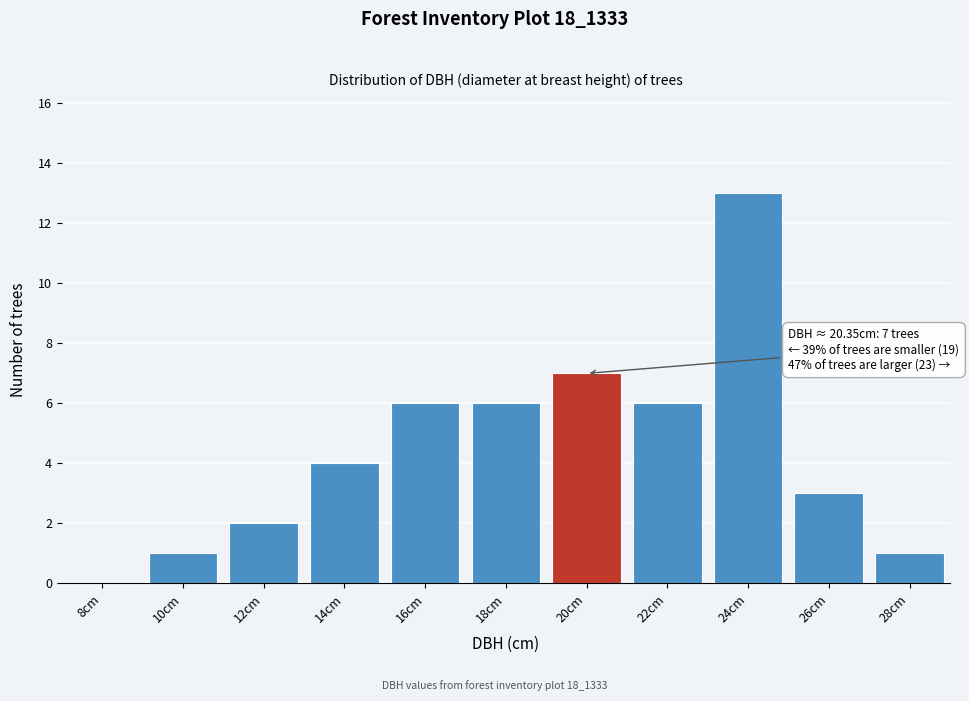

Reading left to right, transcribe all the data shown in this chart.

8cm=0	10cm=1	12cm=2	14cm=4	16cm=6	18cm=6	20cm=7	22cm=6	24cm=13	26cm=3	28cm=1